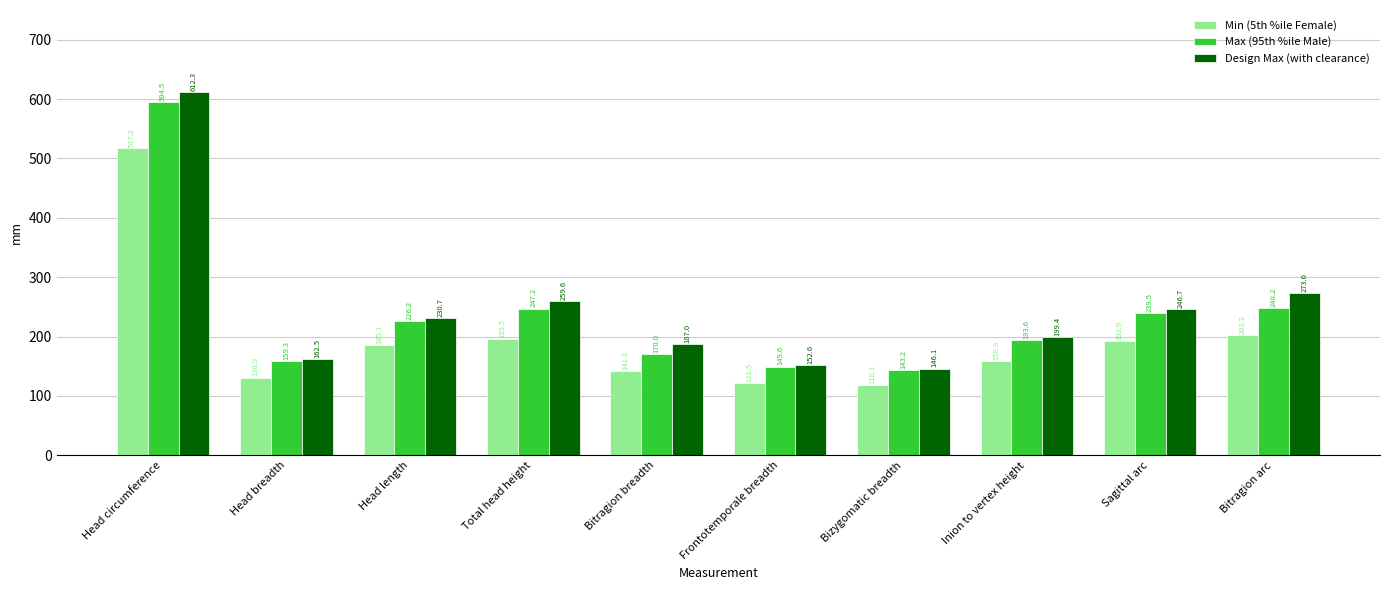

What is the lowest value of the Max (95th %ile Male) series?

143.2